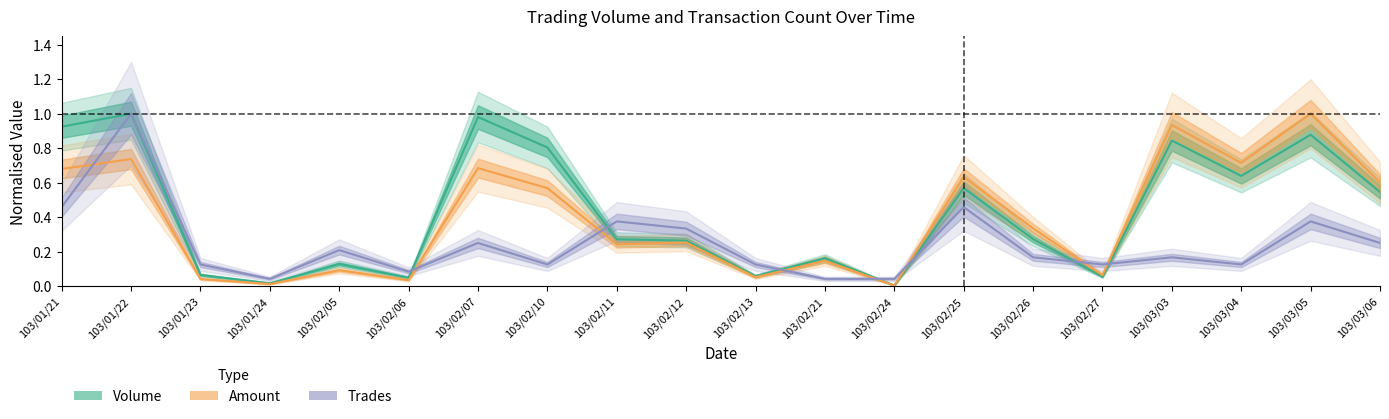

Reading left to right, what are all the values shown in this chart?

Volume: 103/01/21=0.9	103/01/22=1.0	103/01/23=0.1	103/01/24=0.0	103/02/05=0.1	103/02/06=0.0	103/02/07=1.0	103/02/10=0.8	103/02/11=0.3	103/02/12=0.3	103/02/13=0.1	103/02/21=0.2	103/02/24=0.0	103/02/25=0.6	103/02/26=0.3	103/02/27=0.1	103/03/03=0.8	103/03/04=0.6	103/03/05=0.9	103/03/06=0.5
Amount: 103/01/21=0.7	103/01/22=0.7	103/01/23=0.0	103/01/24=0.0	103/02/05=0.1	103/02/06=0.0	103/02/07=0.7	103/02/10=0.6	103/02/11=0.2	103/02/12=0.3	103/02/13=0.1	103/02/21=0.1	103/02/24=0.0	103/02/25=0.6	103/02/26=0.3	103/02/27=0.1	103/03/03=0.9	103/03/04=0.7	103/03/05=1.0	103/03/06=0.6
Trades: 103/01/21=0.5	103/01/22=1.0	103/01/23=0.1	103/01/24=0.0	103/02/05=0.2	103/02/06=0.1	103/02/07=0.2	103/02/10=0.1	103/02/11=0.4	103/02/12=0.3	103/02/13=0.1	103/02/21=0.0	103/02/24=0.0	103/02/25=0.5	103/02/26=0.2	103/02/27=0.1	103/03/03=0.2	103/03/04=0.1	103/03/05=0.4	103/03/06=0.2